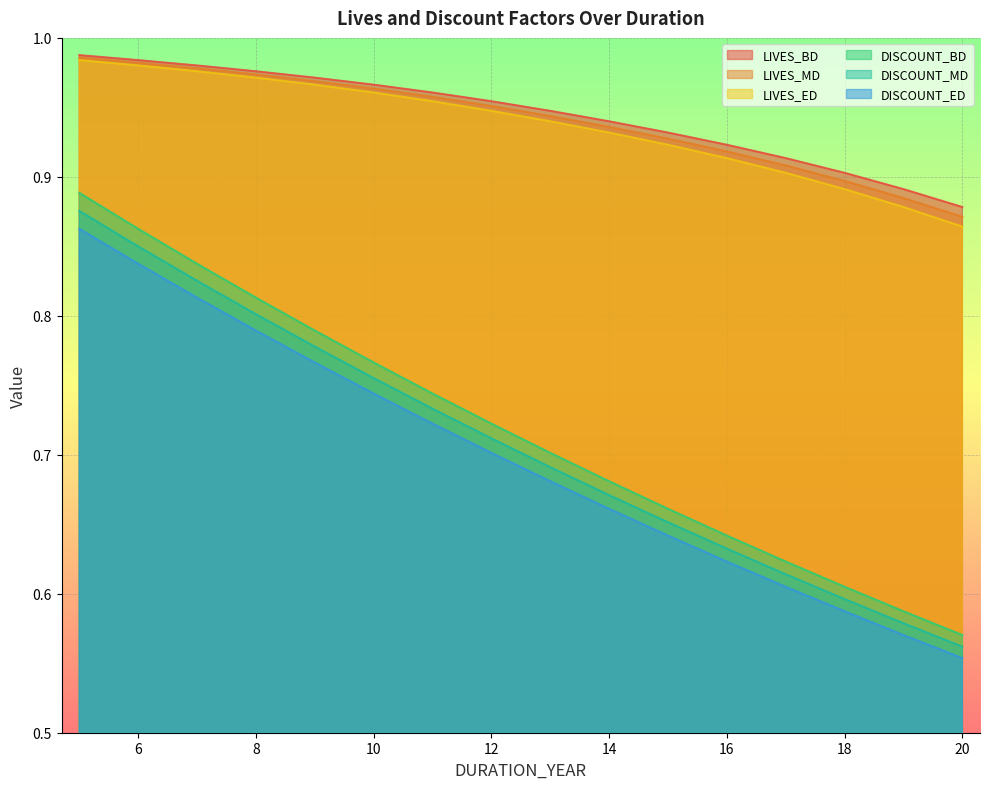

The LIVES_BD series shows 0.9 at 18. True or false?

True